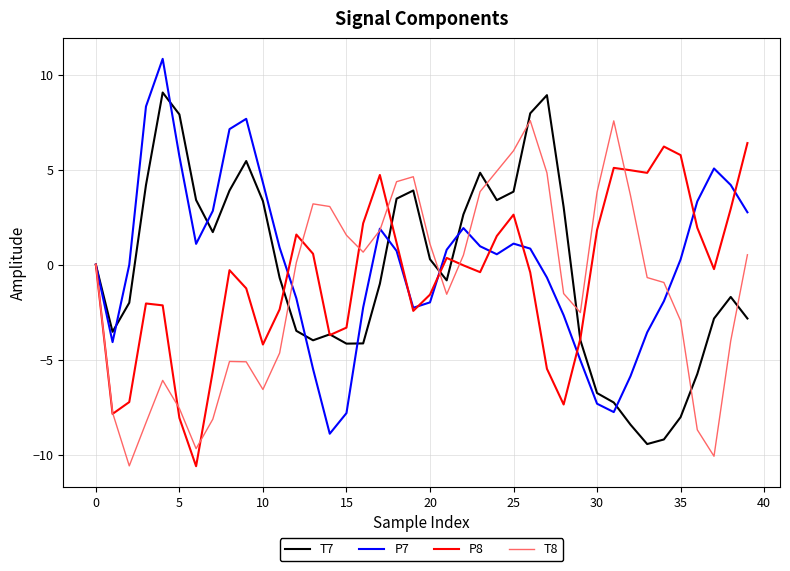

What are all the series names shown in the legend?

T7, P7, P8, T8